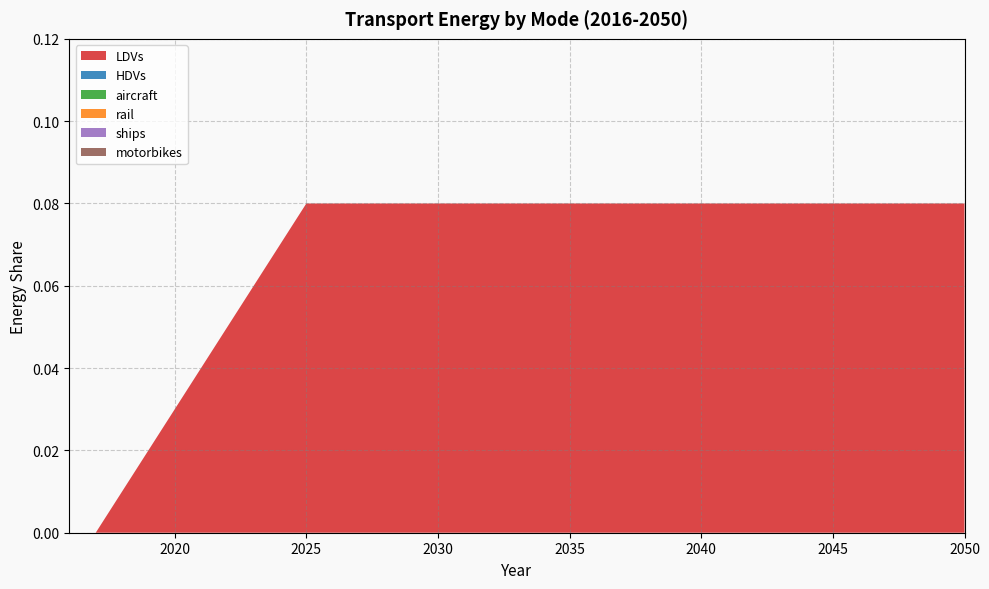

Reading right to left, extract all data points from this chart.

LDVs: 2050=0.1	2049=0.1	2048=0.1	2047=0.1	2046=0.1	2045=0.1	2044=0.1	2043=0.1	2042=0.1	2041=0.1	2040=0.1	2039=0.1	2038=0.1	2037=0.1	2036=0.1	2035=0.1	2034=0.1	2033=0.1	2032=0.1	2031=0.1	2030=0.1	2029=0.1	2028=0.1	2027=0.1	2026=0.1	2025=0.1	2024=0.1	2023=0.1	2022=0.1	2021=0.0	2020=0.0	2019=0.0	2018=0.0	2017=0.0	2016=0.0
HDVs: 2050=0.0	2049=0.0	2048=0.0	2047=0.0	2046=0.0	2045=0.0	2044=0.0	2043=0.0	2042=0.0	2041=0.0	2040=0.0	2039=0.0	2038=0.0	2037=0.0	2036=0.0	2035=0.0	2034=0.0	2033=0.0	2032=0.0	2031=0.0	2030=0.0	2029=0.0	2028=0.0	2027=0.0	2026=0.0	2025=0.0	2024=0.0	2023=0.0	2022=0.0	2021=0.0	2020=0.0	2019=0.0	2018=0.0	2017=0.0	2016=0.0
aircraft: 2050=0.0	2049=0.0	2048=0.0	2047=0.0	2046=0.0	2045=0.0	2044=0.0	2043=0.0	2042=0.0	2041=0.0	2040=0.0	2039=0.0	2038=0.0	2037=0.0	2036=0.0	2035=0.0	2034=0.0	2033=0.0	2032=0.0	2031=0.0	2030=0.0	2029=0.0	2028=0.0	2027=0.0	2026=0.0	2025=0.0	2024=0.0	2023=0.0	2022=0.0	2021=0.0	2020=0.0	2019=0.0	2018=0.0	2017=0.0	2016=0.0
rail: 2050=0.0	2049=0.0	2048=0.0	2047=0.0	2046=0.0	2045=0.0	2044=0.0	2043=0.0	2042=0.0	2041=0.0	2040=0.0	2039=0.0	2038=0.0	2037=0.0	2036=0.0	2035=0.0	2034=0.0	2033=0.0	2032=0.0	2031=0.0	2030=0.0	2029=0.0	2028=0.0	2027=0.0	2026=0.0	2025=0.0	2024=0.0	2023=0.0	2022=0.0	2021=0.0	2020=0.0	2019=0.0	2018=0.0	2017=0.0	2016=0.0
ships: 2050=0.0	2049=0.0	2048=0.0	2047=0.0	2046=0.0	2045=0.0	2044=0.0	2043=0.0	2042=0.0	2041=0.0	2040=0.0	2039=0.0	2038=0.0	2037=0.0	2036=0.0	2035=0.0	2034=0.0	2033=0.0	2032=0.0	2031=0.0	2030=0.0	2029=0.0	2028=0.0	2027=0.0	2026=0.0	2025=0.0	2024=0.0	2023=0.0	2022=0.0	2021=0.0	2020=0.0	2019=0.0	2018=0.0	2017=0.0	2016=0.0
motorbikes: 2050=0.0	2049=0.0	2048=0.0	2047=0.0	2046=0.0	2045=0.0	2044=0.0	2043=0.0	2042=0.0	2041=0.0	2040=0.0	2039=0.0	2038=0.0	2037=0.0	2036=0.0	2035=0.0	2034=0.0	2033=0.0	2032=0.0	2031=0.0	2030=0.0	2029=0.0	2028=0.0	2027=0.0	2026=0.0	2025=0.0	2024=0.0	2023=0.0	2022=0.0	2021=0.0	2020=0.0	2019=0.0	2018=0.0	2017=0.0	2016=0.0